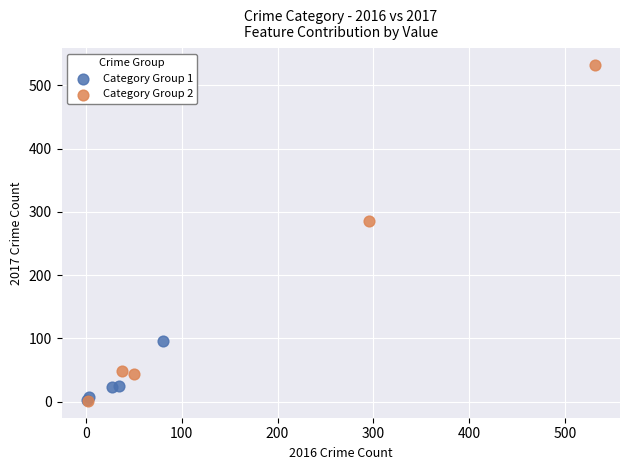

What are all the series names shown in the legend?

Category Group 1, Category Group 2